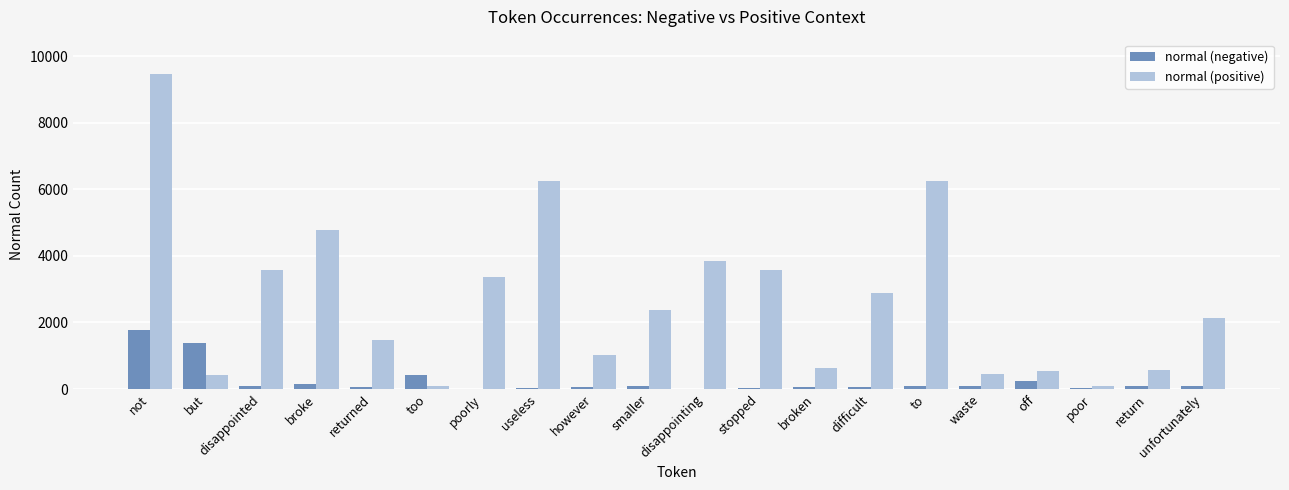

The value of normal (positive) at useless is 6245. True or false?

True